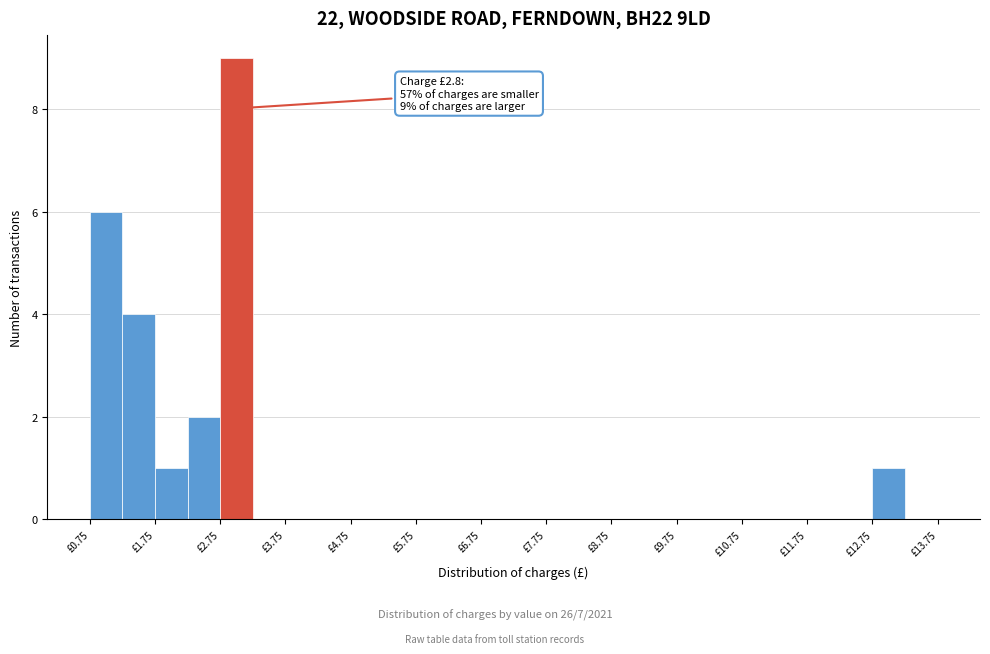

Which range on the x-axis has the tallest bar?

2.75 to 3.25